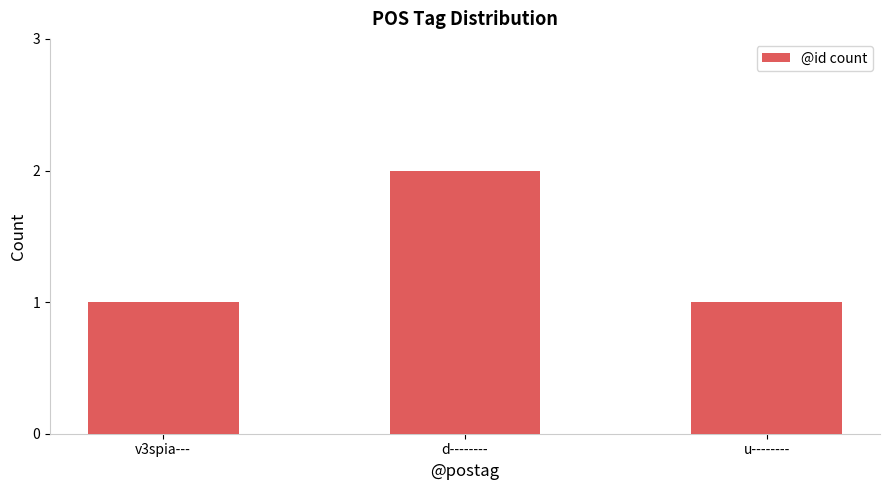

Which has a higher value, v3spia--- or d--------?

d--------